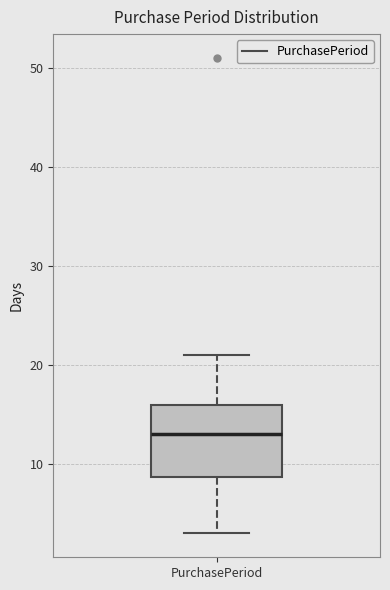

Where is the lower edge of the box for PurchasePeriod on the y-axis? The values are not printed on the chart, so give them approximately, as read against the axis.

9